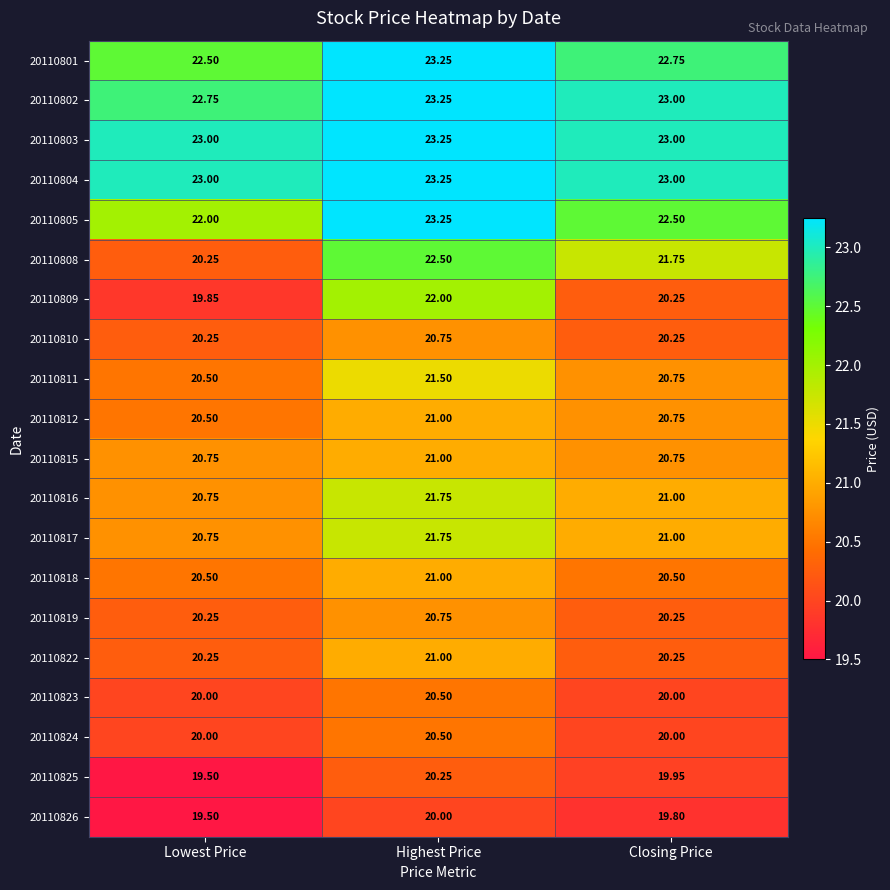

How many series are shown in this chart?

20